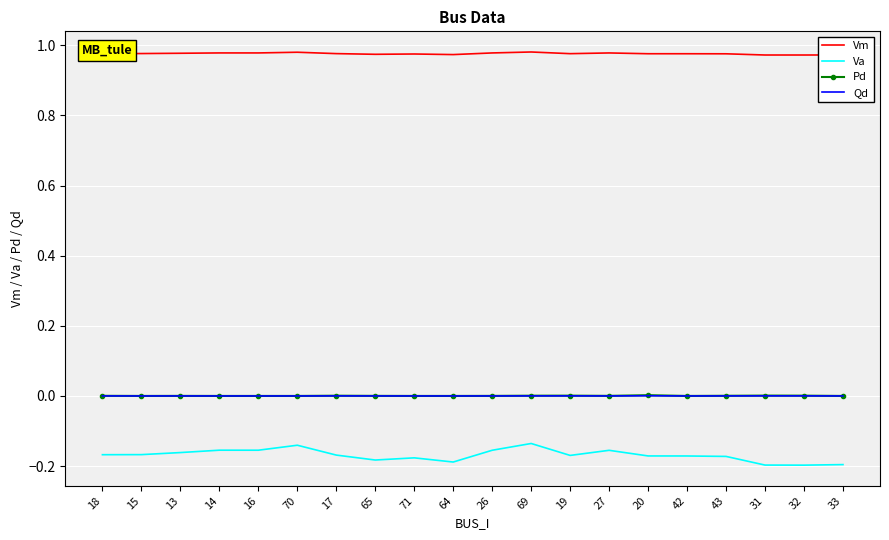

The value of Vm at 64 is 0.2. True or false?

False